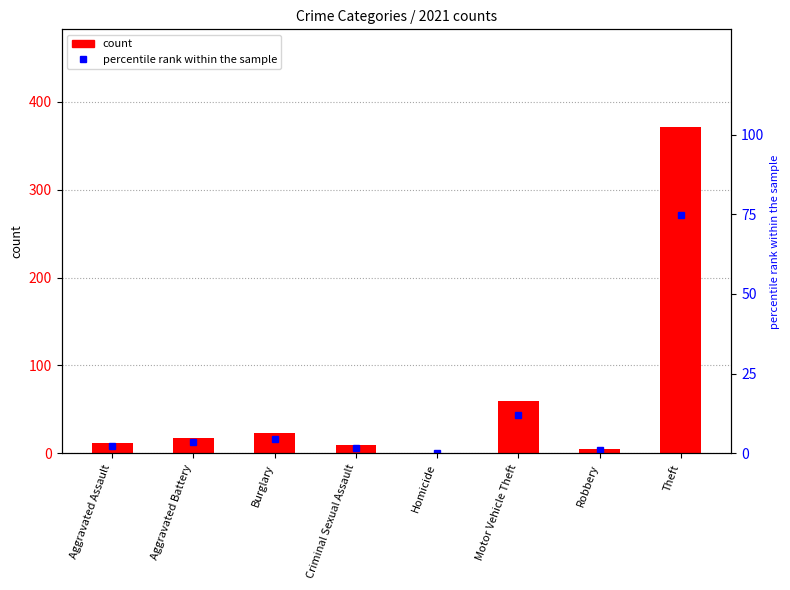

What is the difference between the count values at Aggravated Assault and Burglary?

11.0